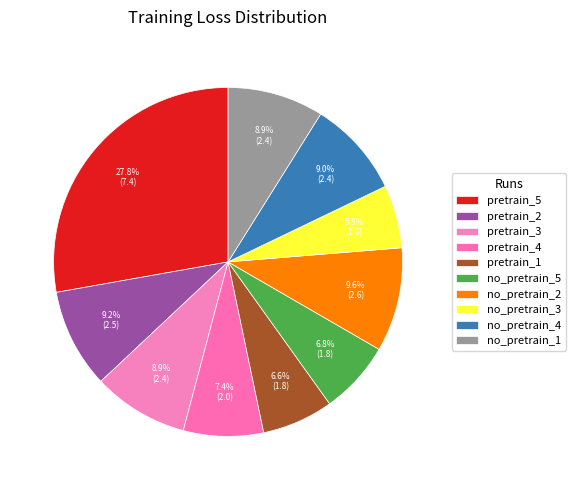

Approximately how many times larger is the value at no_pretrain_3 compared to pretrain_2?

0.6